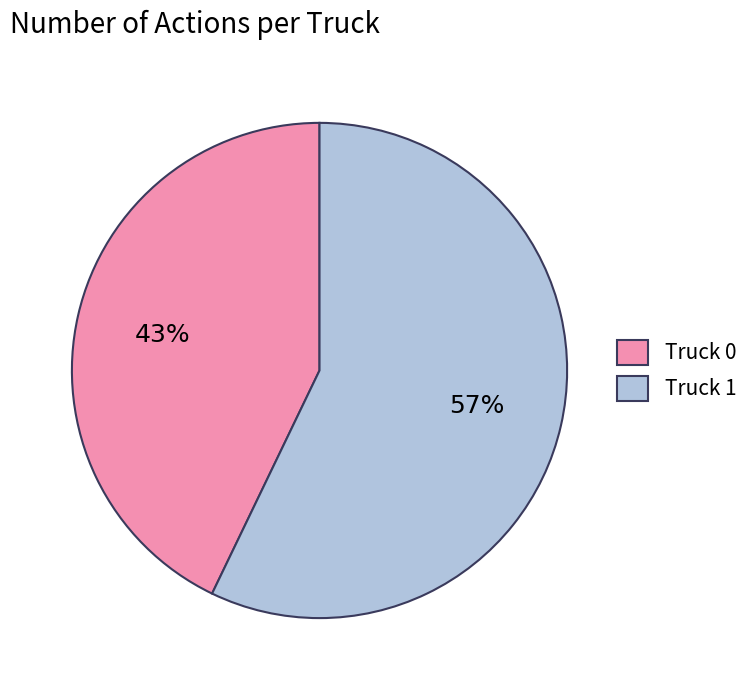

What is the smallest slice in the pie chart?

Truck 0